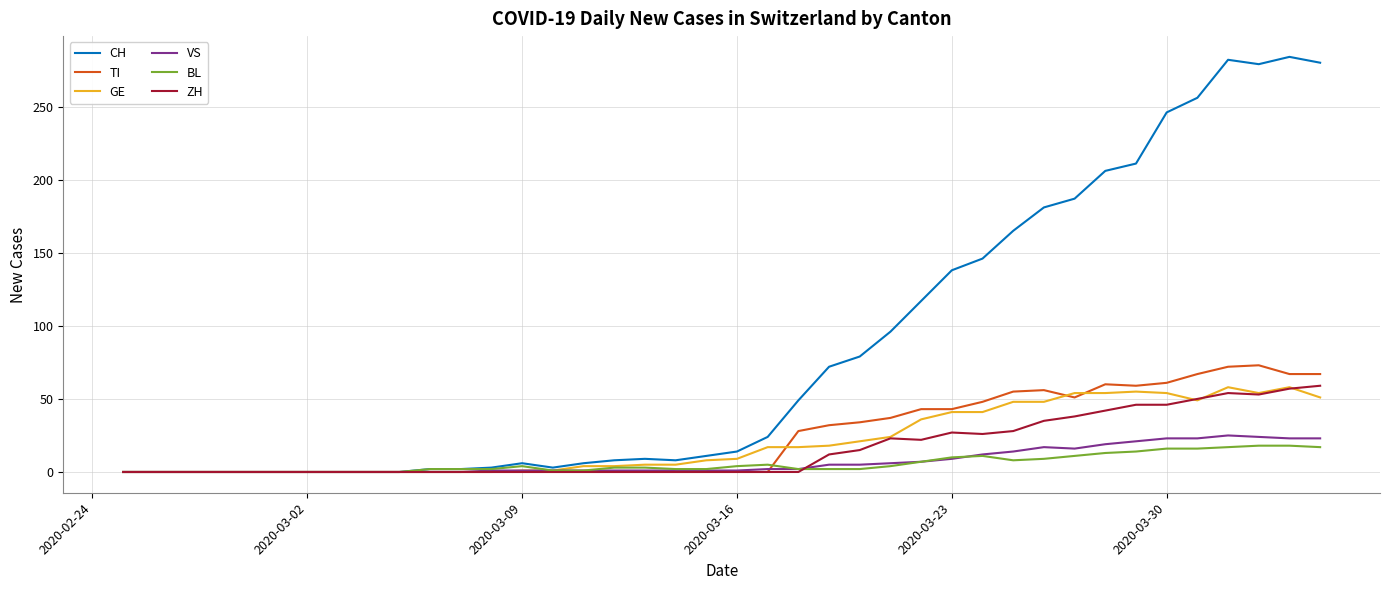

Which series has the largest total across all categories?

CH